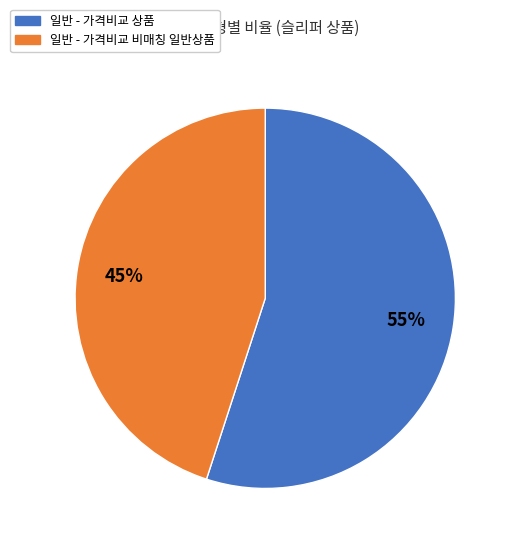

What is the smallest slice in the pie chart?

일반 - 가격비교 비매칭 일반상품